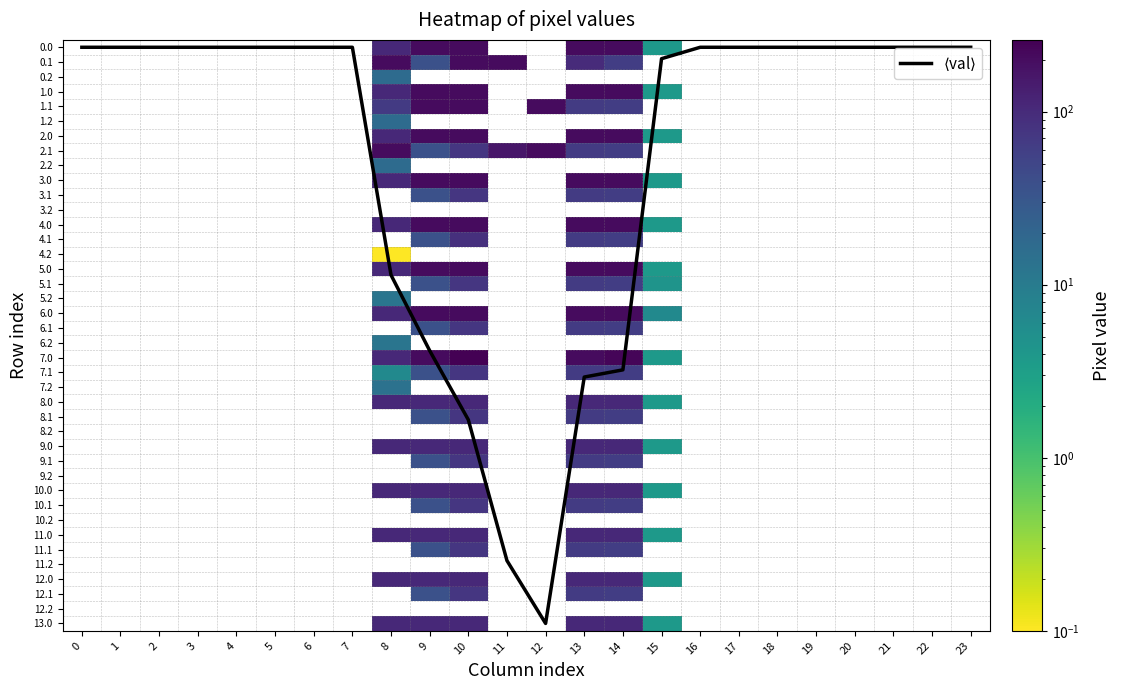

What is the difference between the 6.1 values at 6 and 10?

76.1